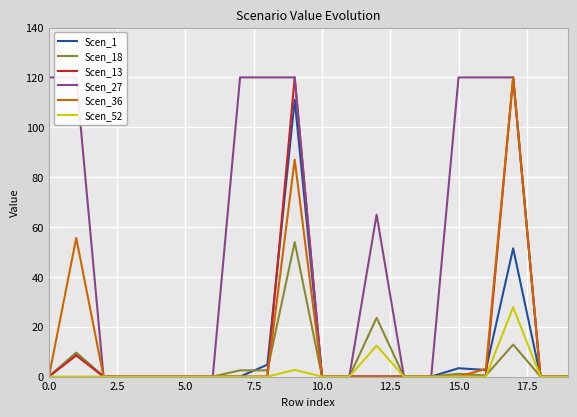

What is the highest value of the Scen_13 series?

120.0